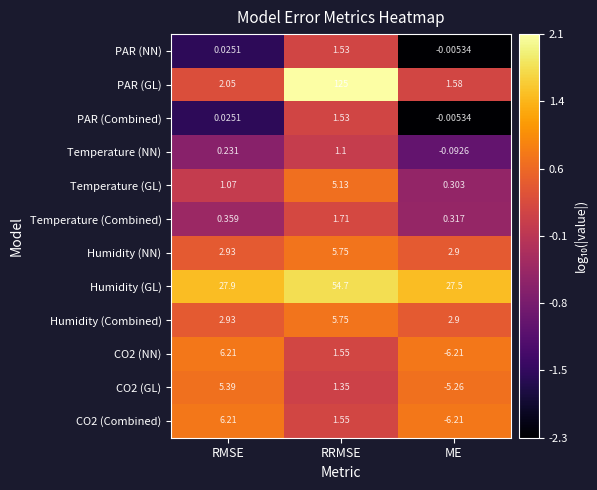

What is the total value across all series at RRMSE?

206.7